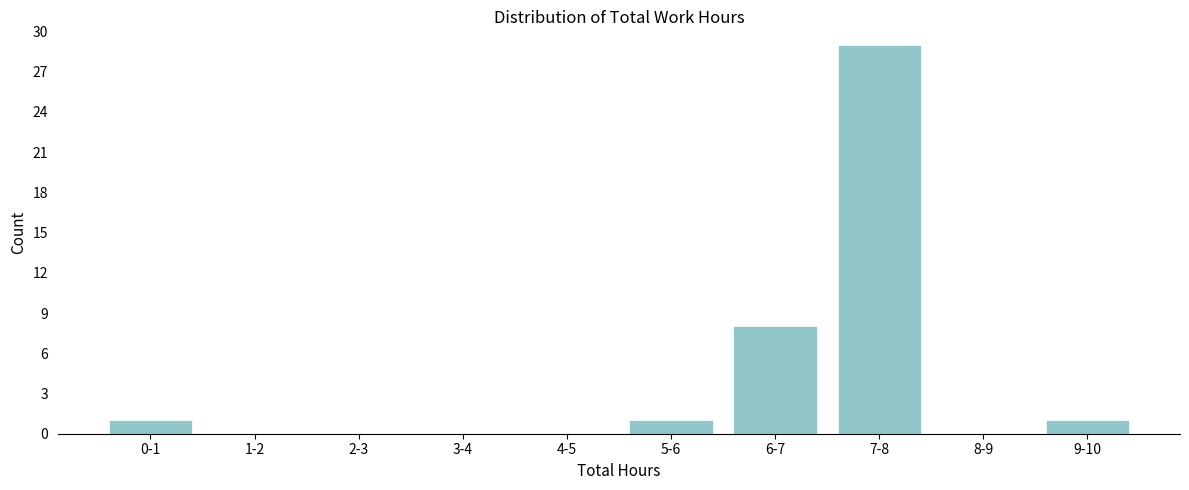

Reading left to right, list all the values displayed in this chart.

0-1=1	1-2=0	2-3=0	3-4=0	4-5=0	5-6=1	6-7=8	7-8=29	8-9=0	9-10=1